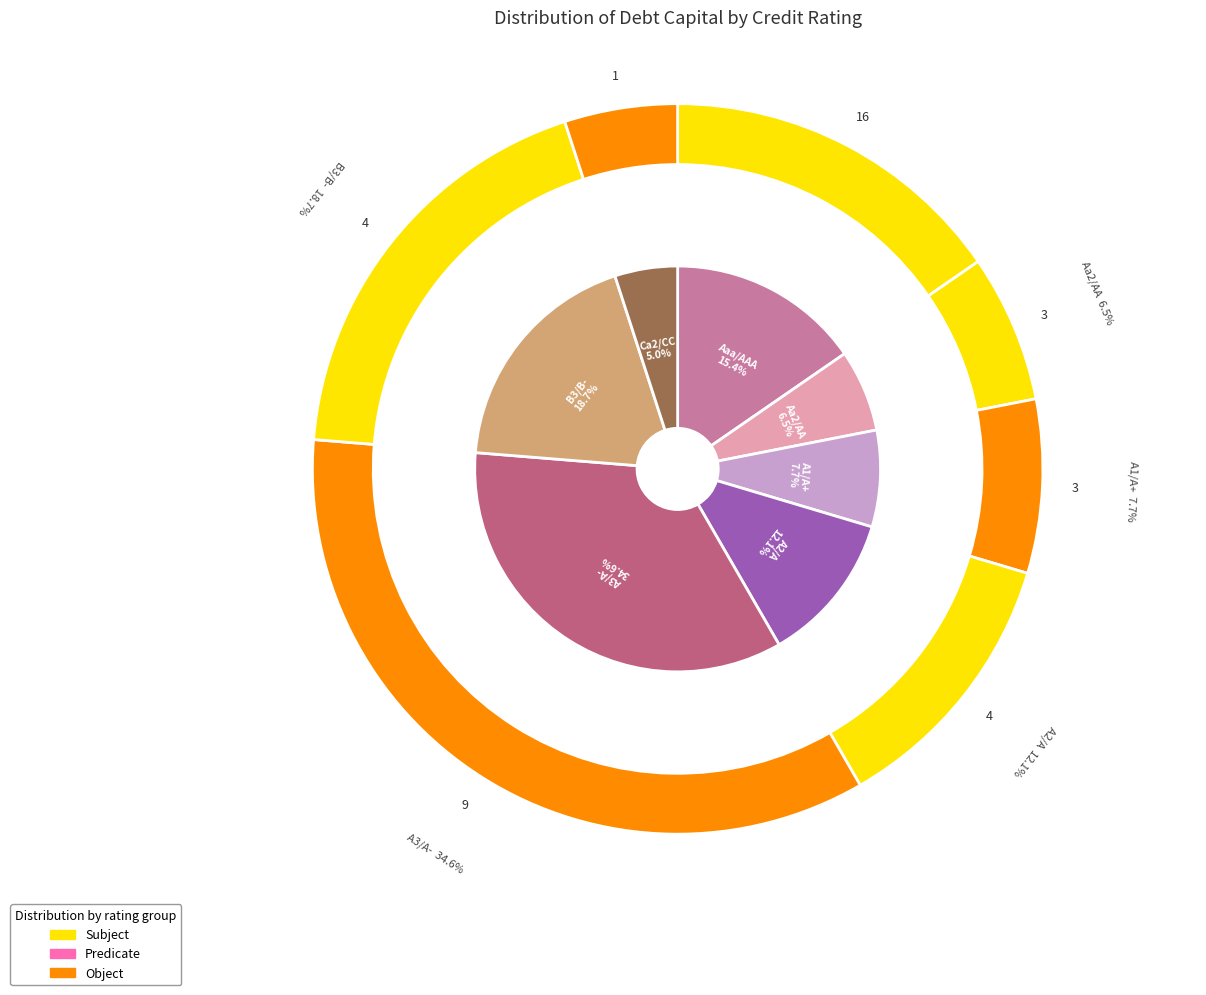

Is it true that A3/A- is 37% of the pie?

False